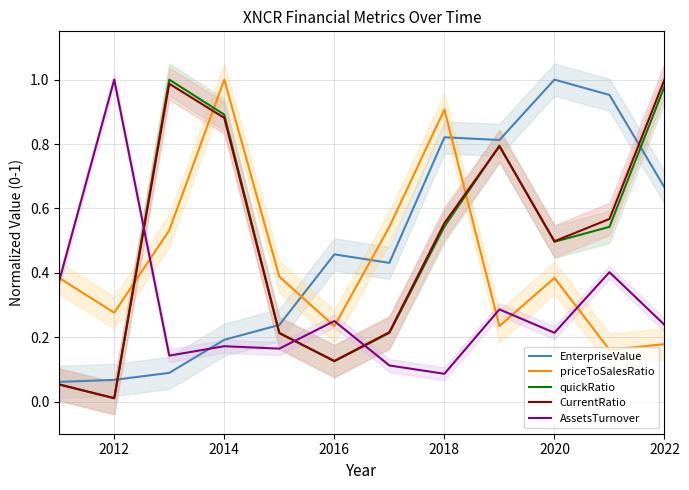

True or false: CurrentRatio and AssetsTurnover intersect in this chart.

True